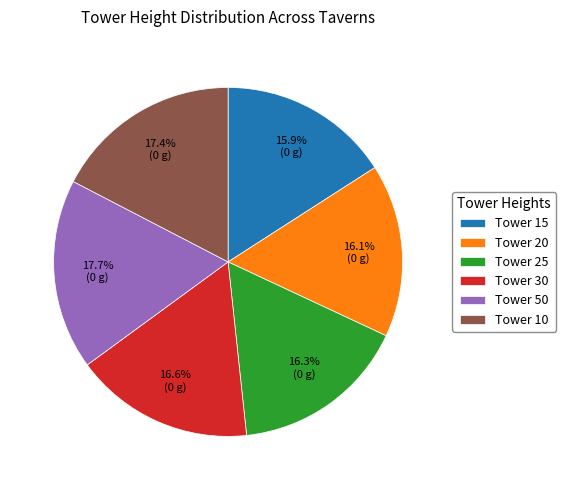

What is the ratio of the value at Tower 20 to the value at Tower 30?

1.0